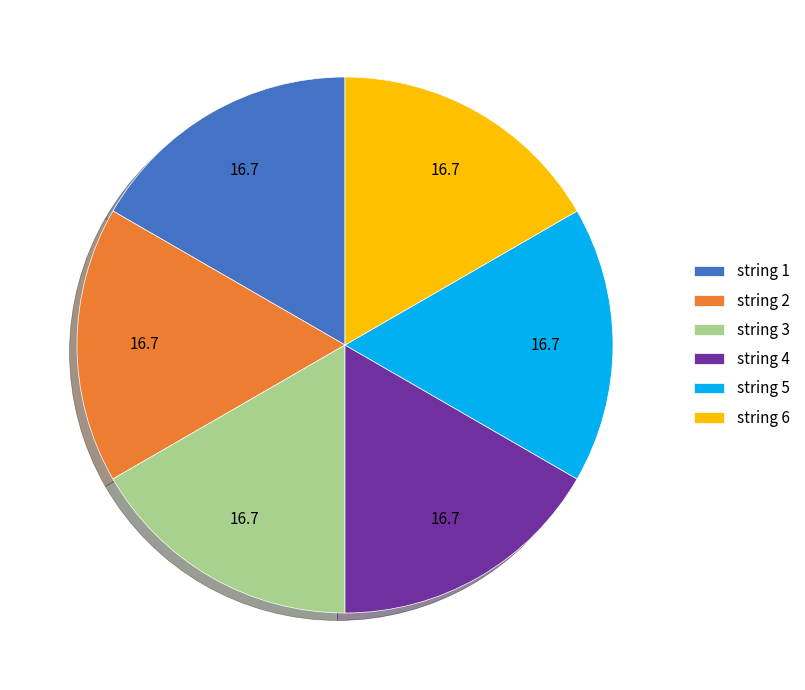

Count the number of slices in the pie.

6